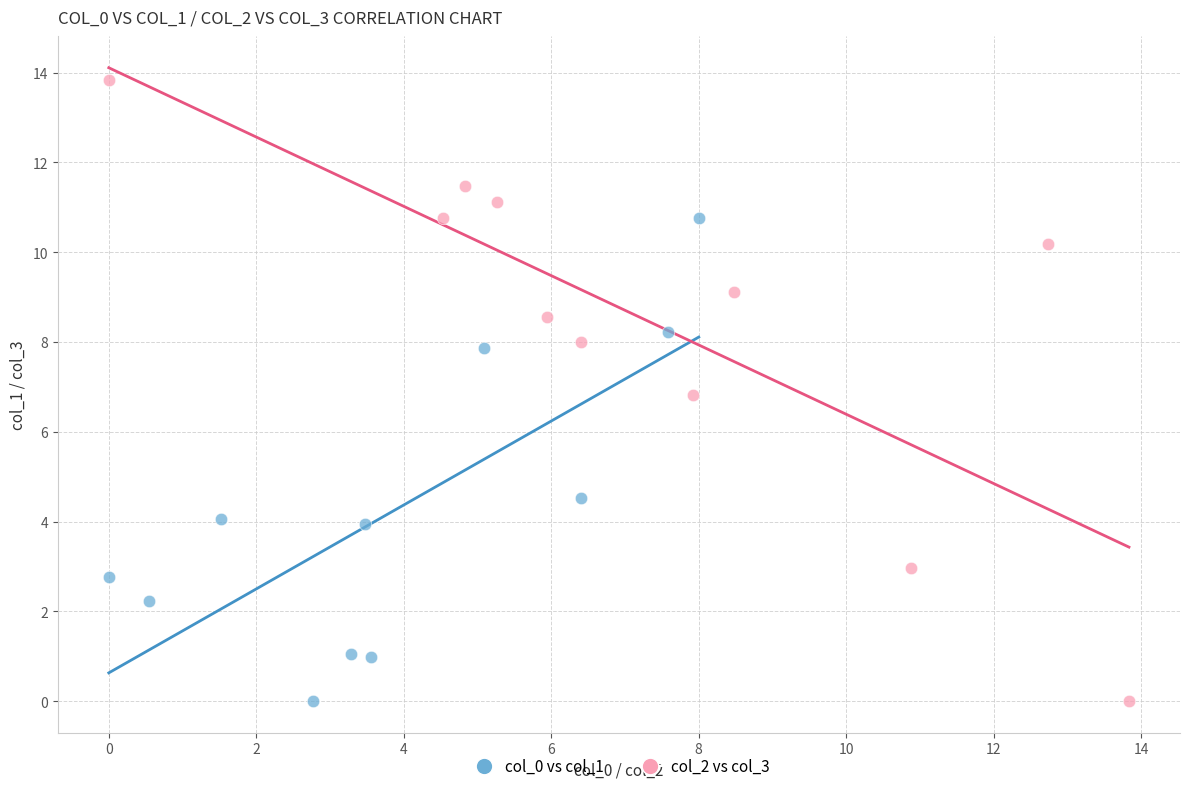

Which series reaches the maximum Y coordinate?

col_2 vs col_3